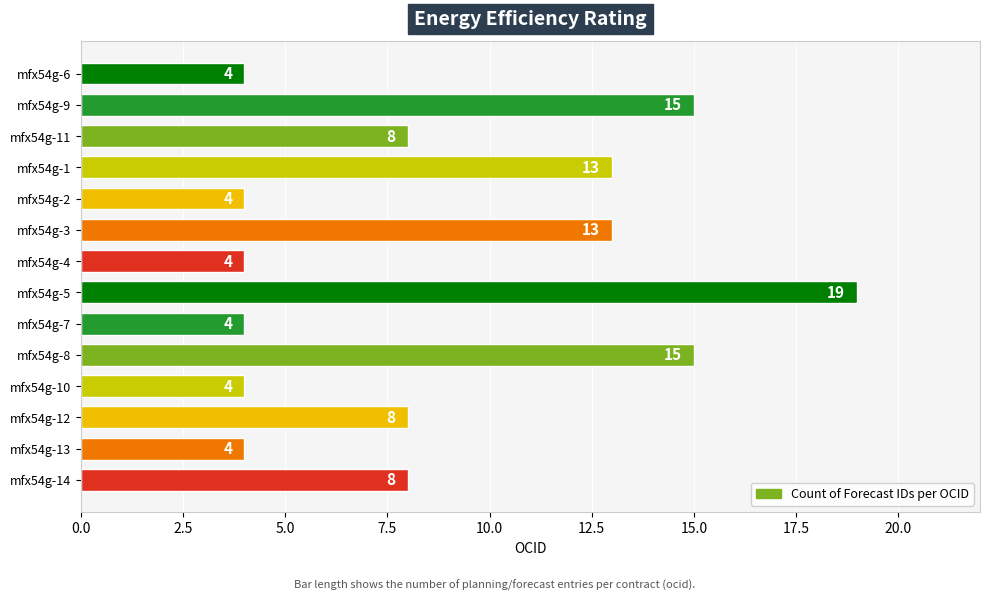

How many data points does each series have?

14